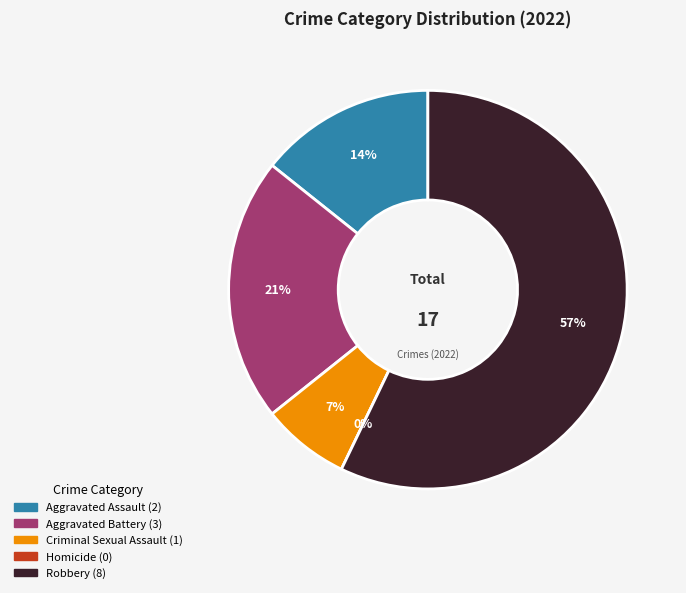

What is the total percentage of Aggravated Battery and Criminal Sexual Assault?

28.6%